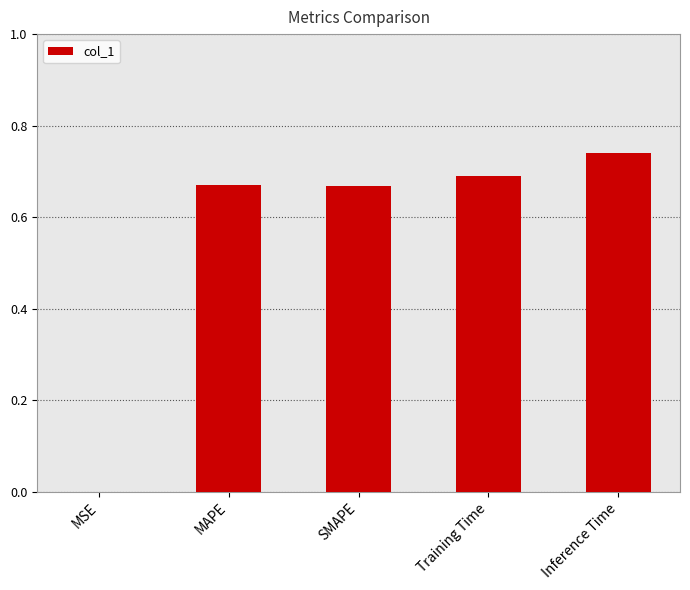

Is it true that the value at Training Time is 1.1?

False